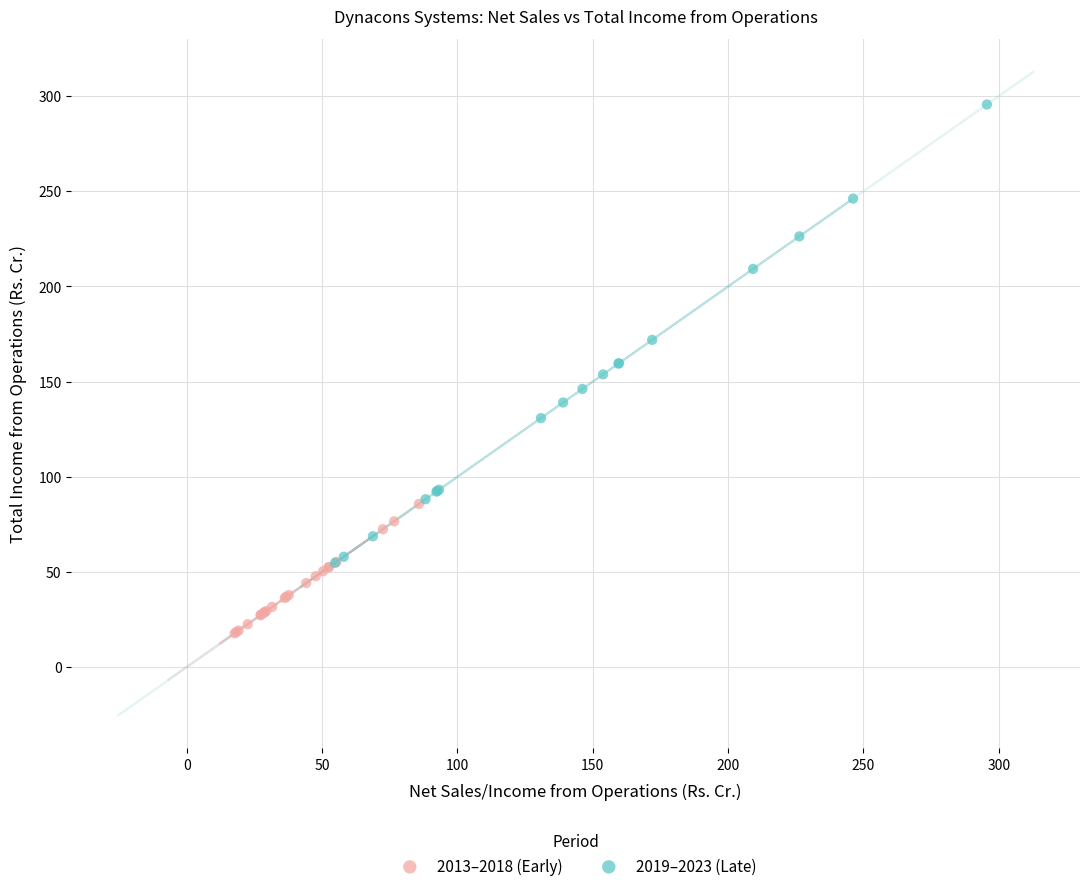

Which series has the widest spread of Y values?

2019–2023 (Late)